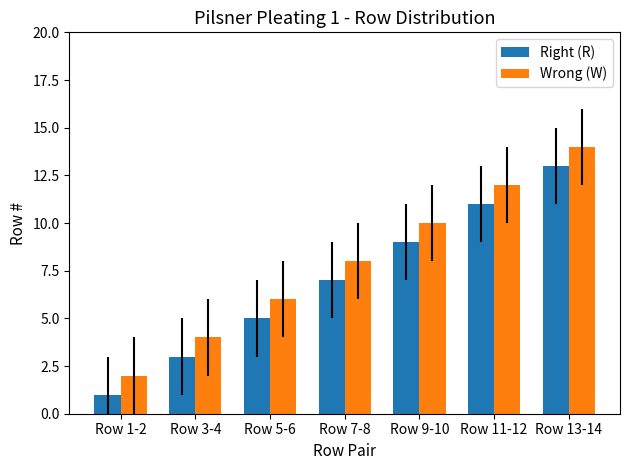

How many series are shown in this chart?

2